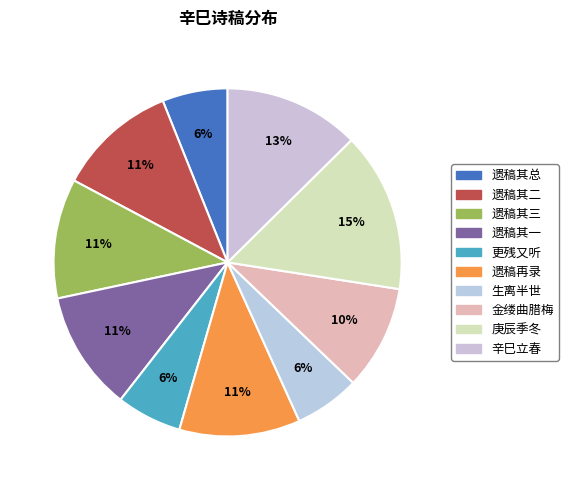

How many segments does this pie chart have?

10